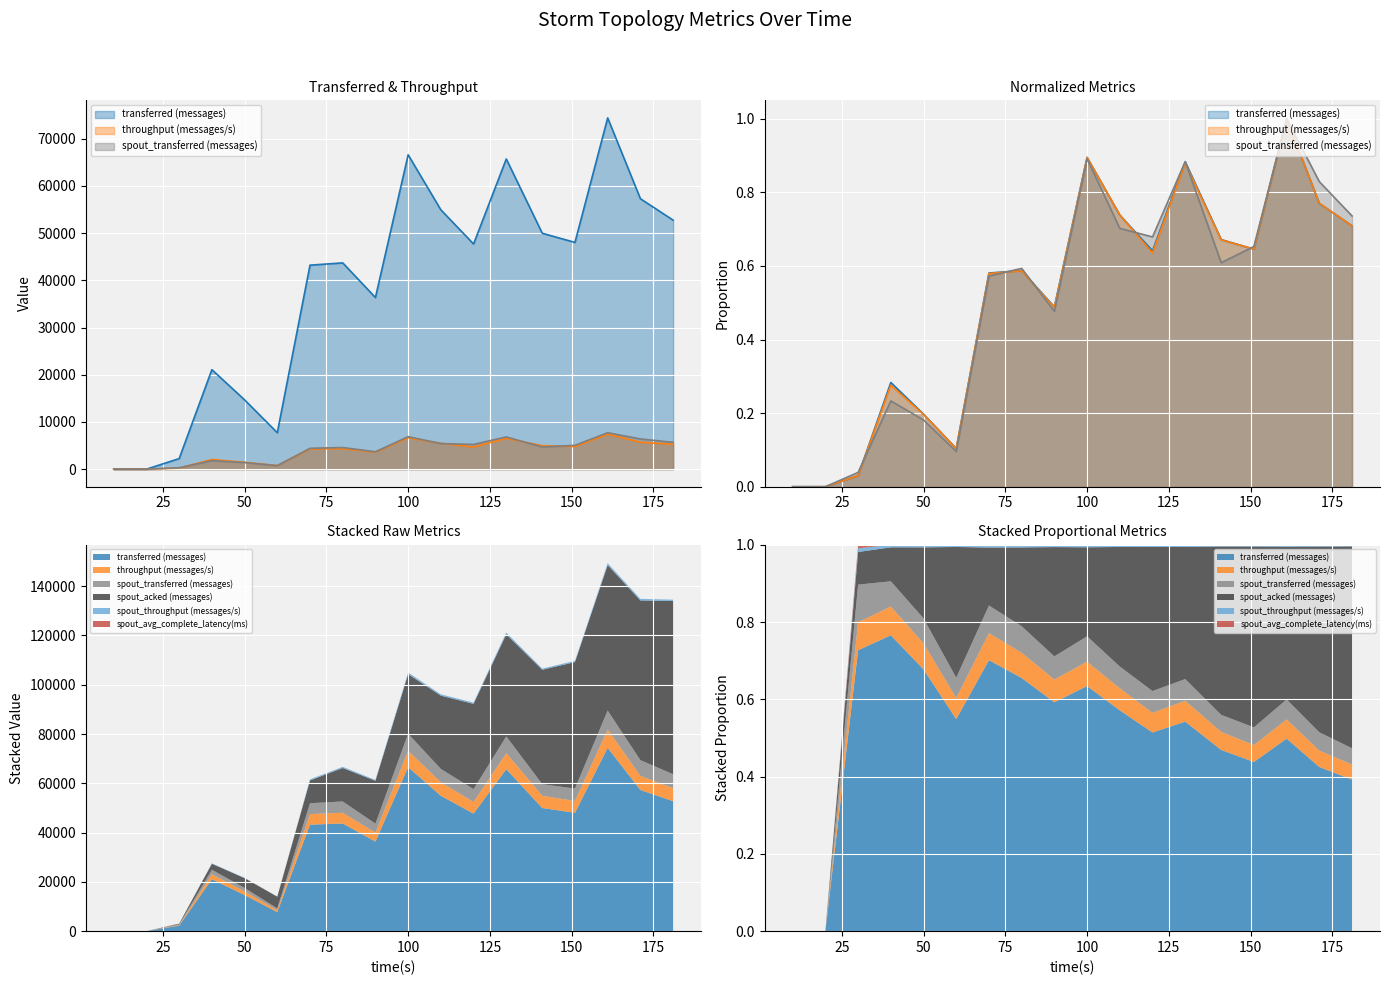

Which category has the lowest value in the spout_throughput (messages/s) series?

10